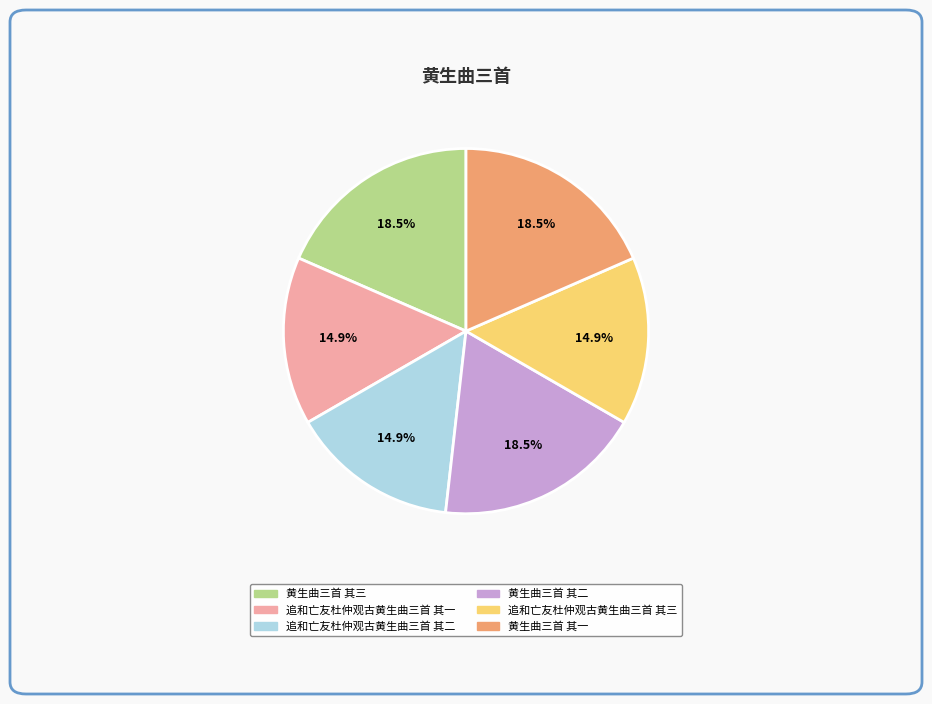

How many slices are in this pie chart?

6